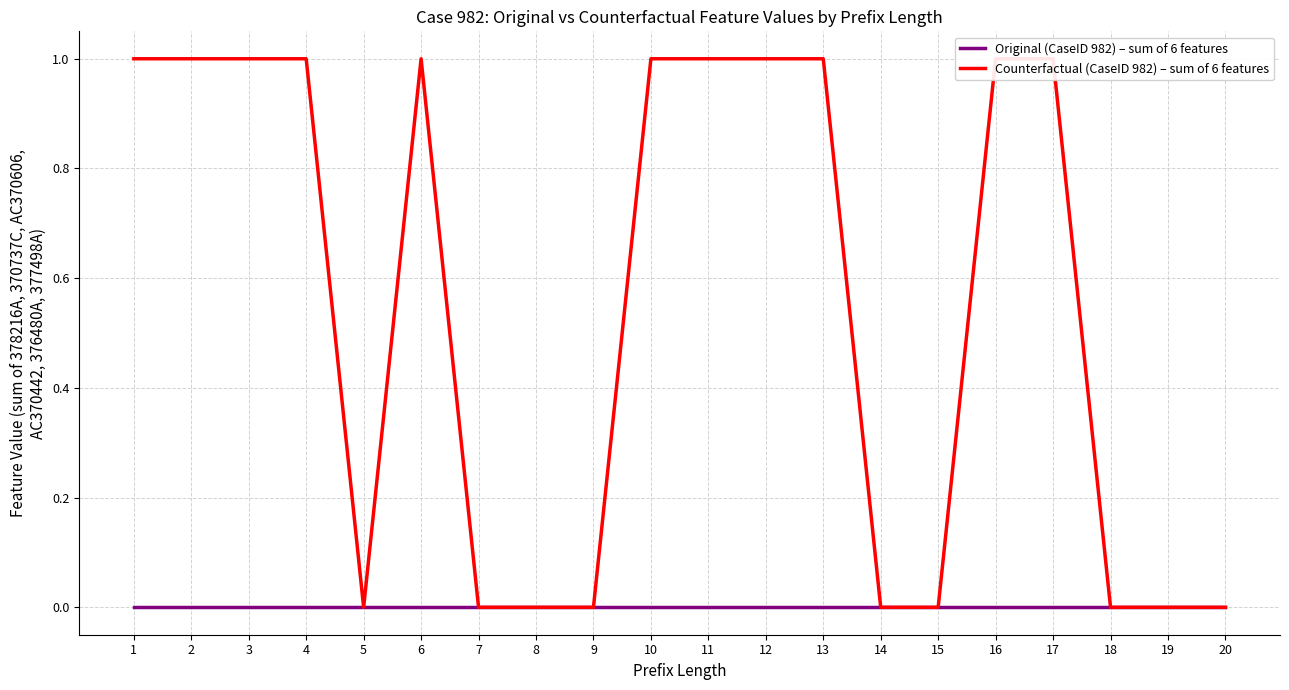

True or false: Original (CaseID 982) – sum of 6 features and Counterfactual (CaseID 982) – sum of 6 features cross at least once.

False